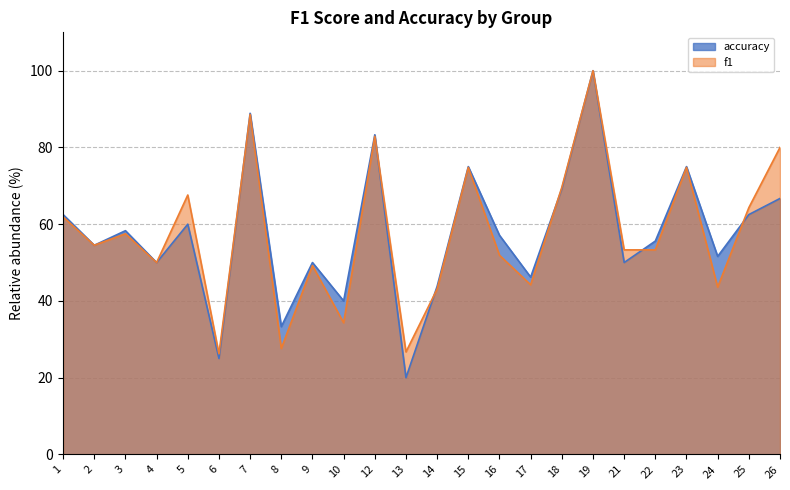

What is the approximate value of f1 at 6?

26.2